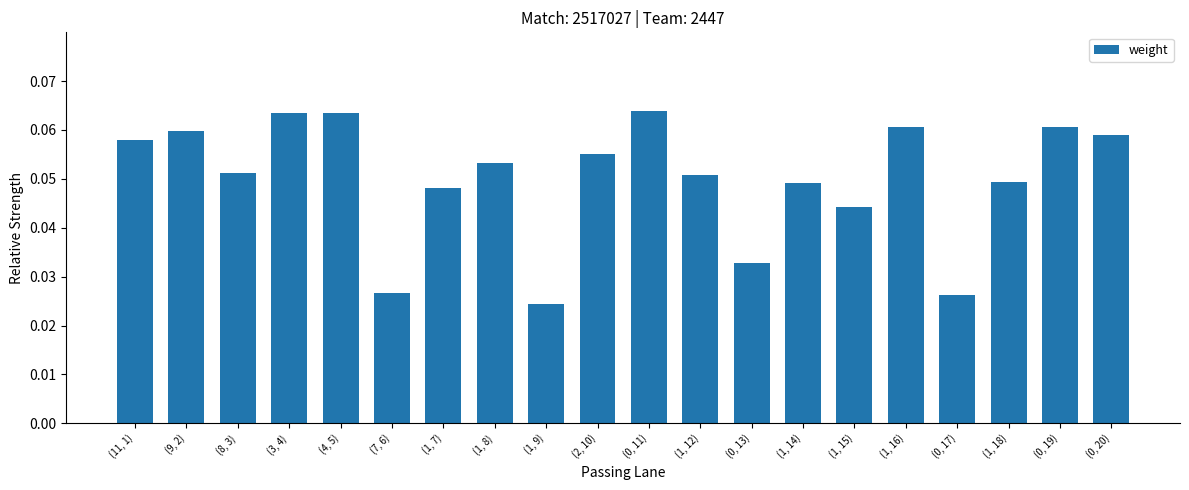

At which label is the value closest to 0?

(1, 9)